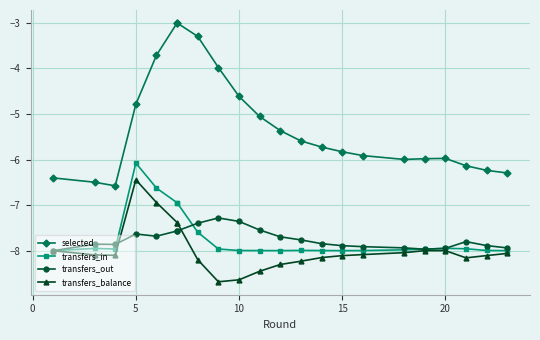

True or false: selected and transfers_out cross at least once.

False